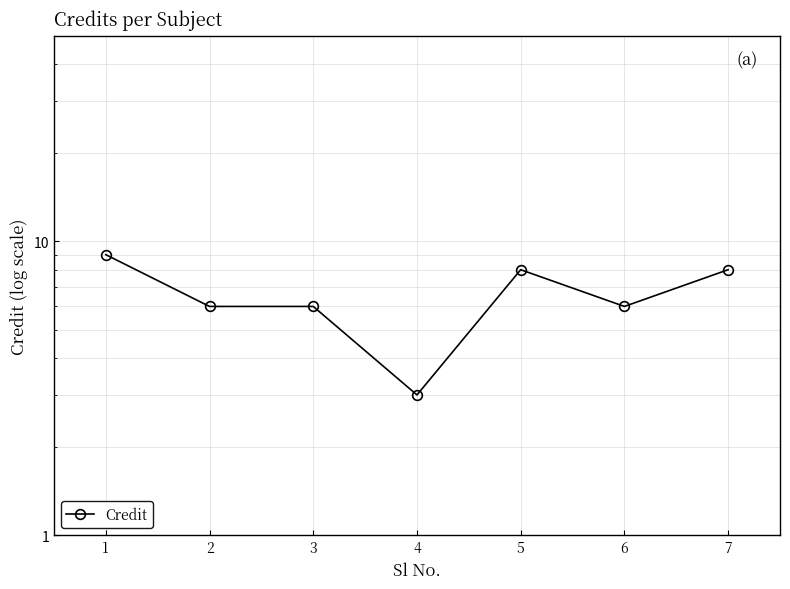

How many values are between 6 and 8?

5